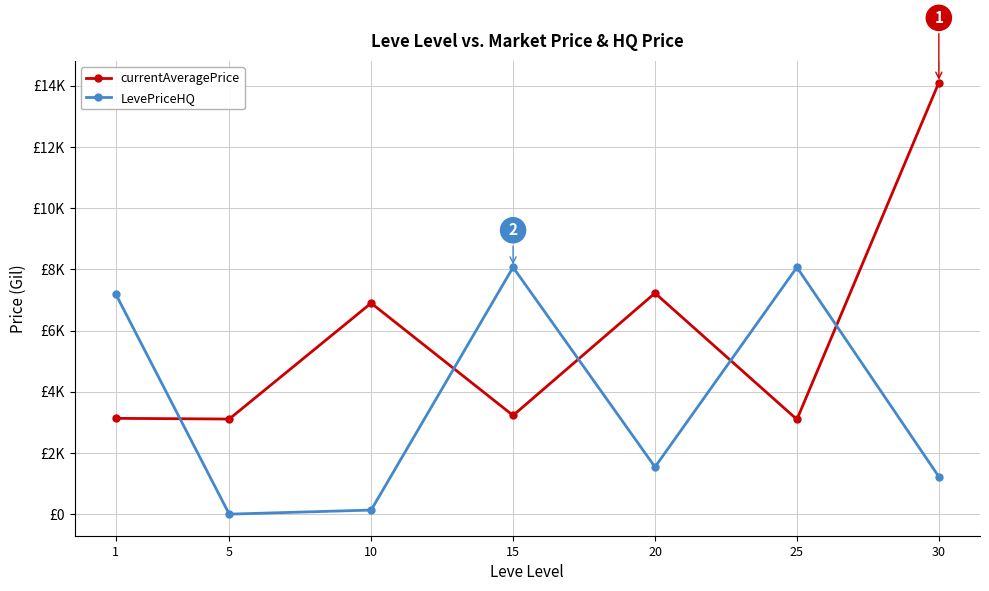

Is the value of LevePriceHQ at 30 greater than the value of currentAveragePrice at 25?

No